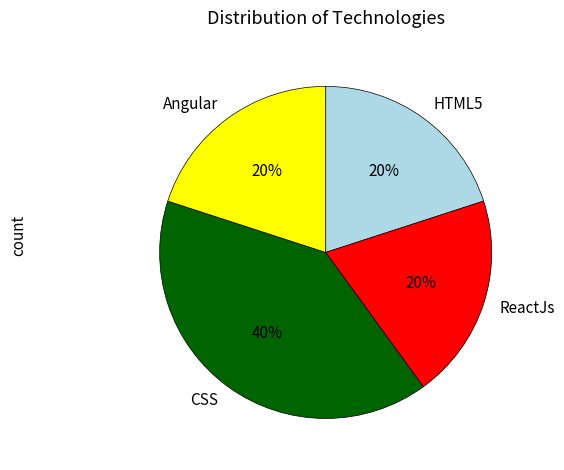

To the nearest percent, what is the difference between the largest and smallest slice percentages?

20%